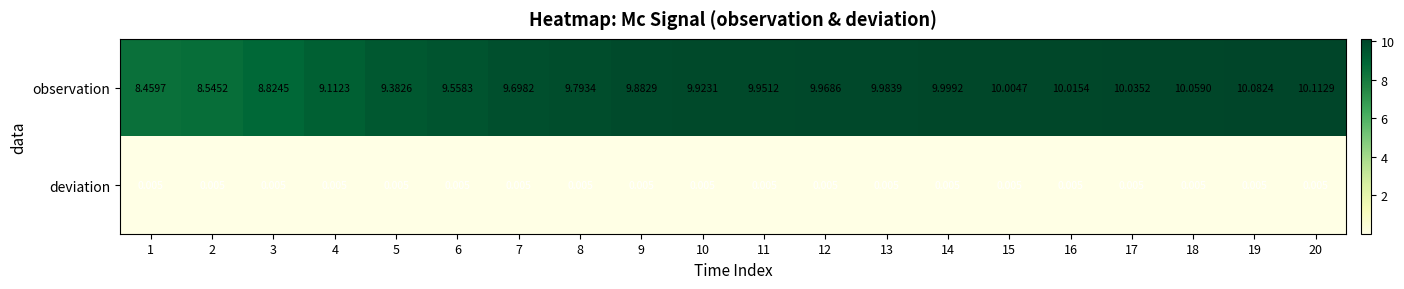

How many distinct data groups are displayed?

2